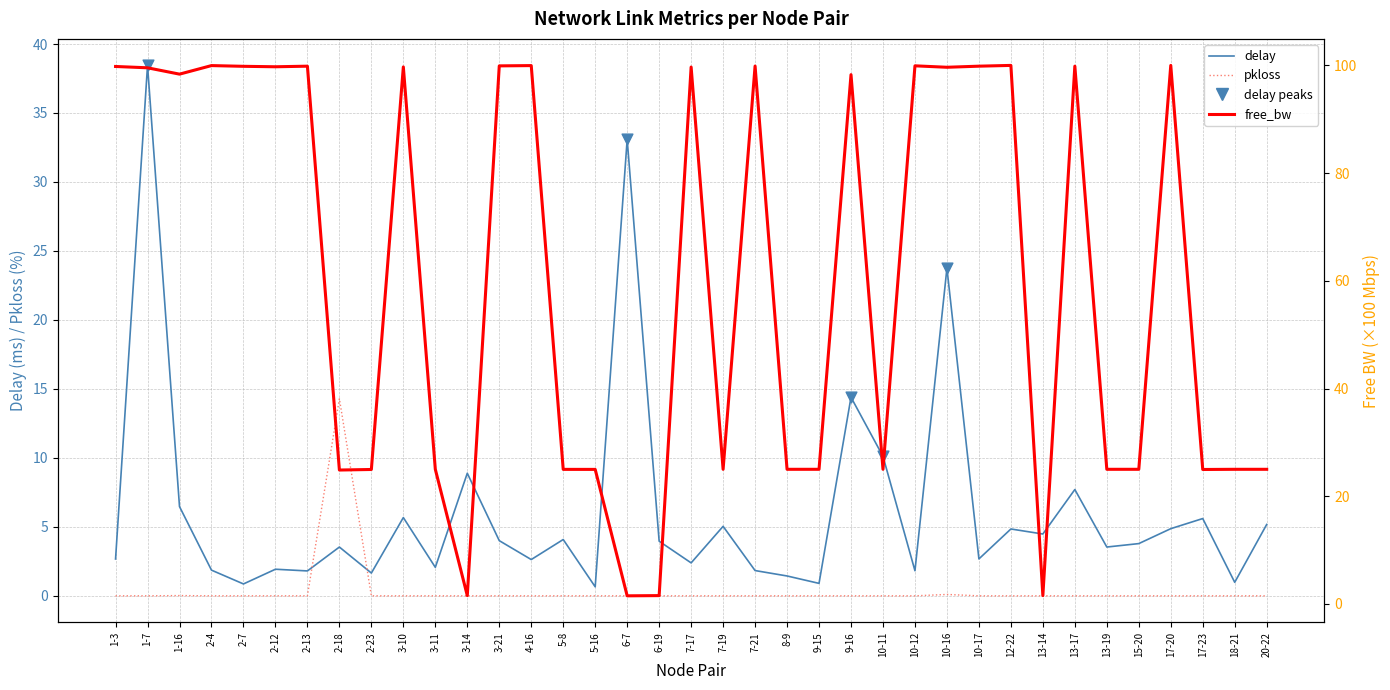

At which category is the sum across all series the highest?

1-7